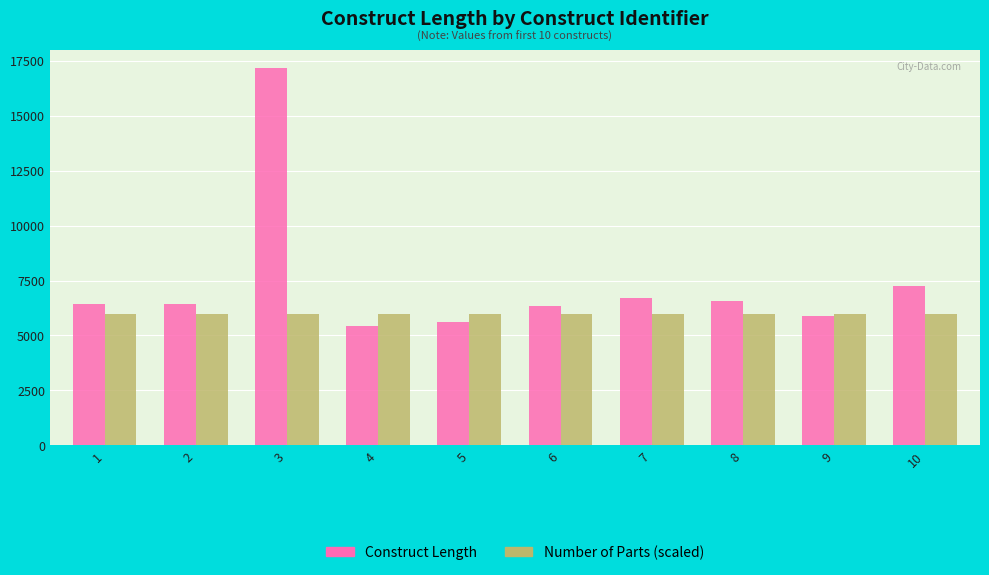

The value of Construct Length at 9 is 10455. True or false?

False